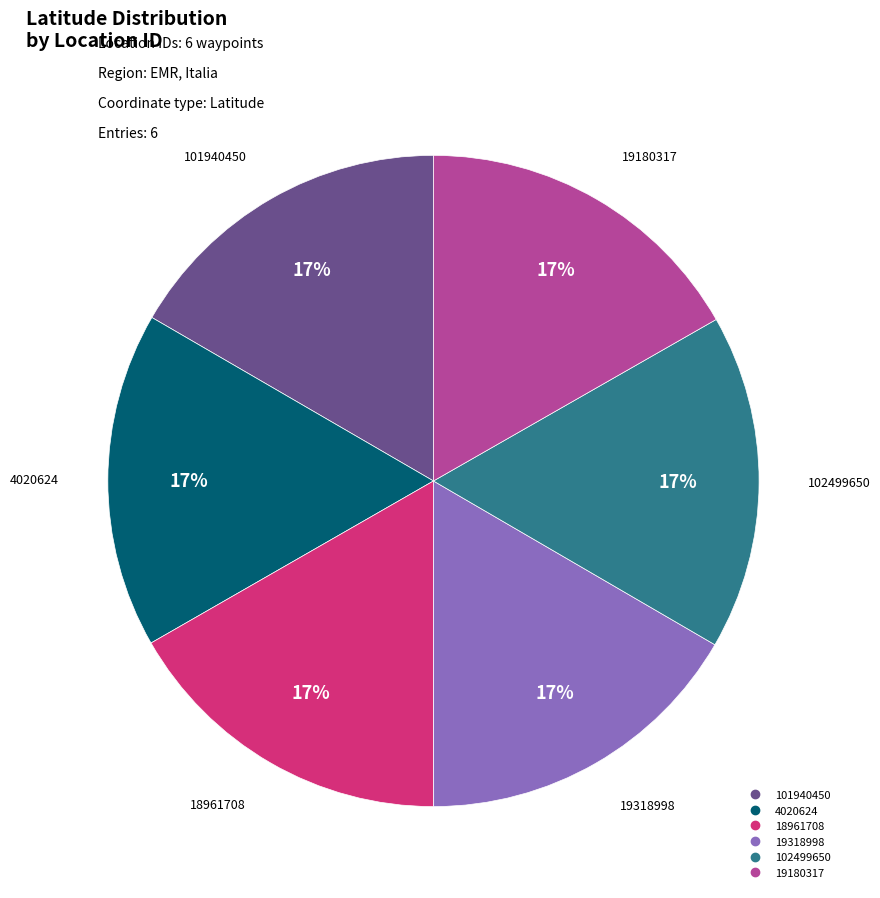

Is the sum of 4020624 and 18961708 greater than half?

No